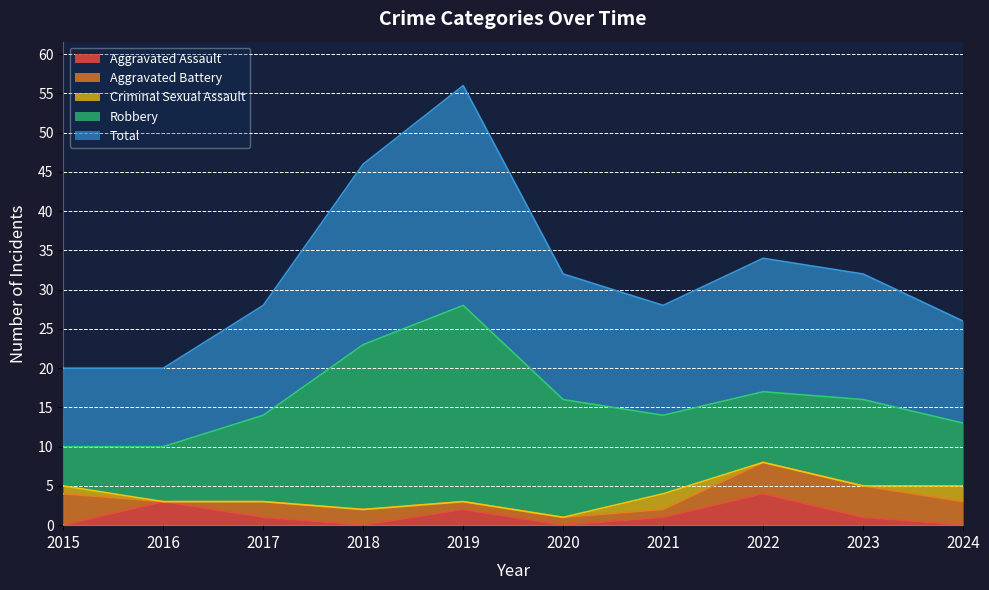

What are all the series names shown in the legend?

Aggravated Assault, Aggravated Battery, Criminal Sexual Assault, Robbery, Total